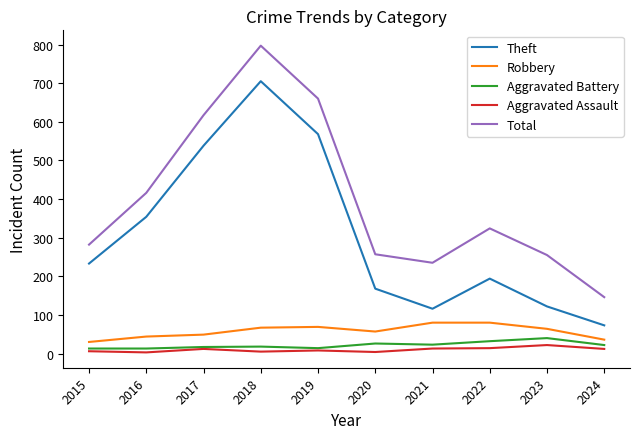

True or false: Theft and Aggravated Battery intersect in this chart.

False